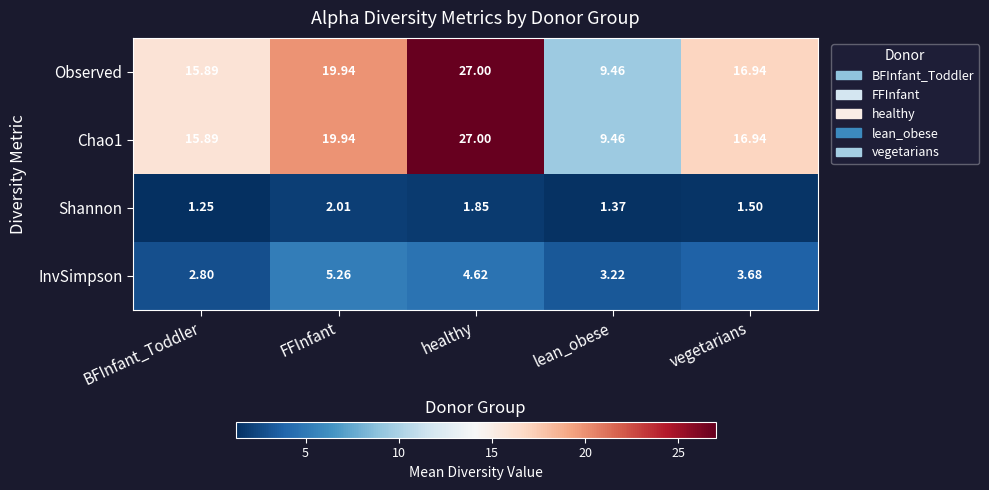

List the labels in order of Observed value, largest first.

healthy, FFInfant, vegetarians, BFInfant_Toddler, lean_obese